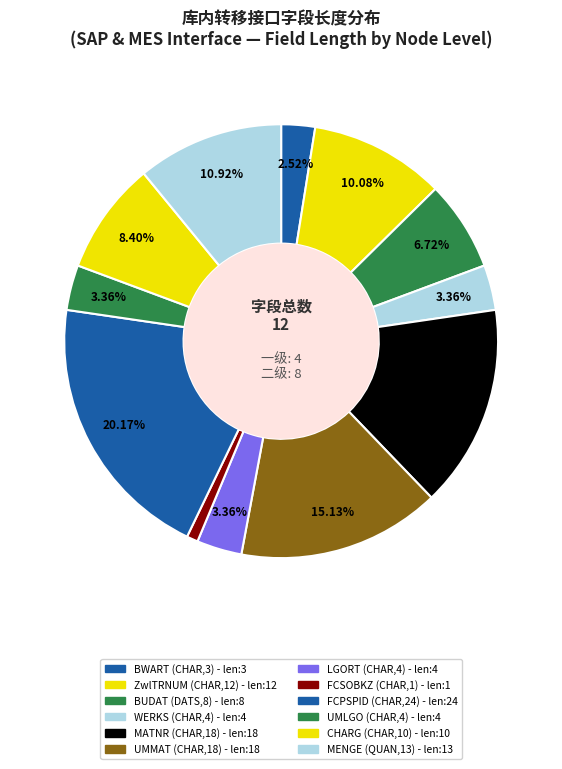

Is there a majority slice in this chart?

No